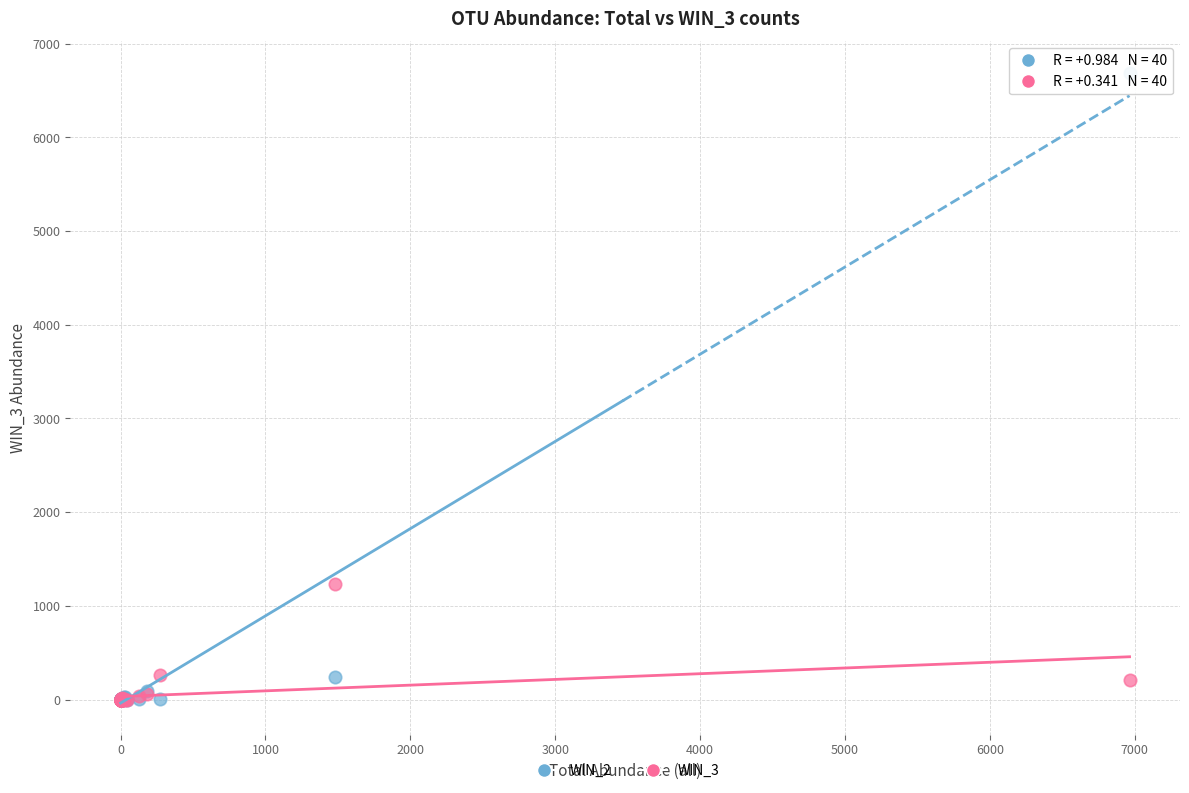

Across all series, what Y value is closest to 3343?

1232